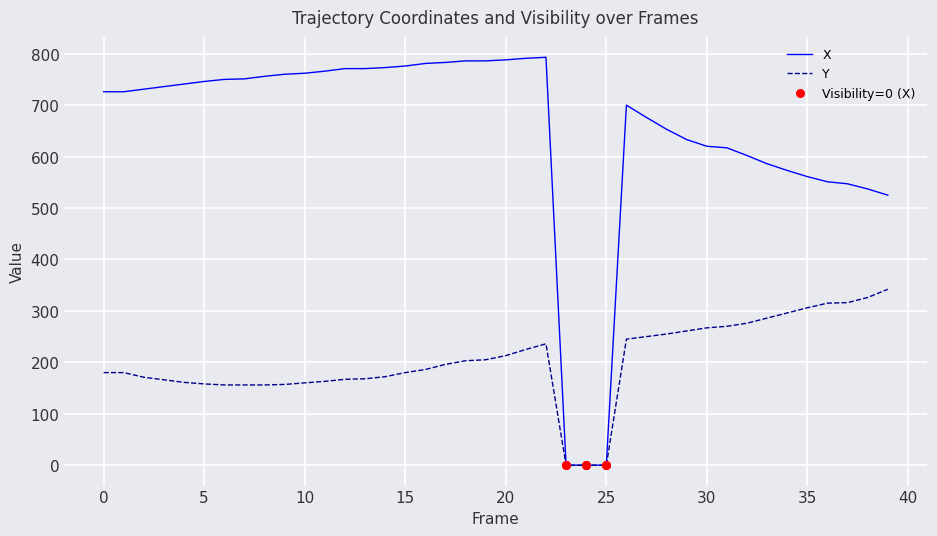

Which series has the largest total across all categories?

X